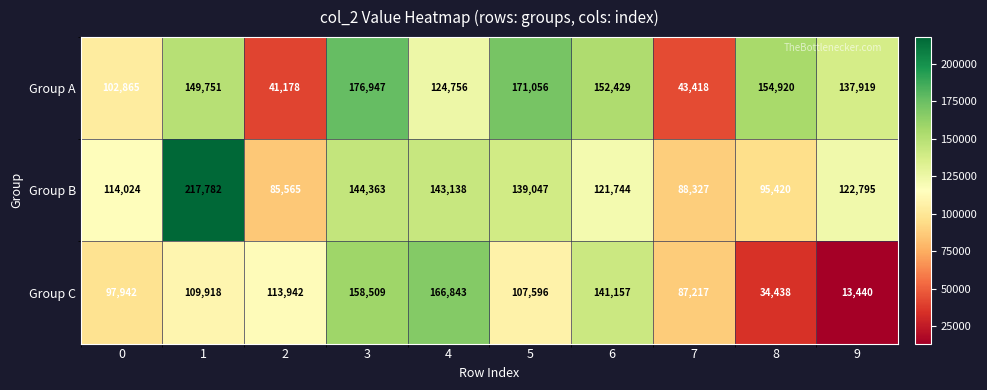

Count the number of data series in this chart.

3